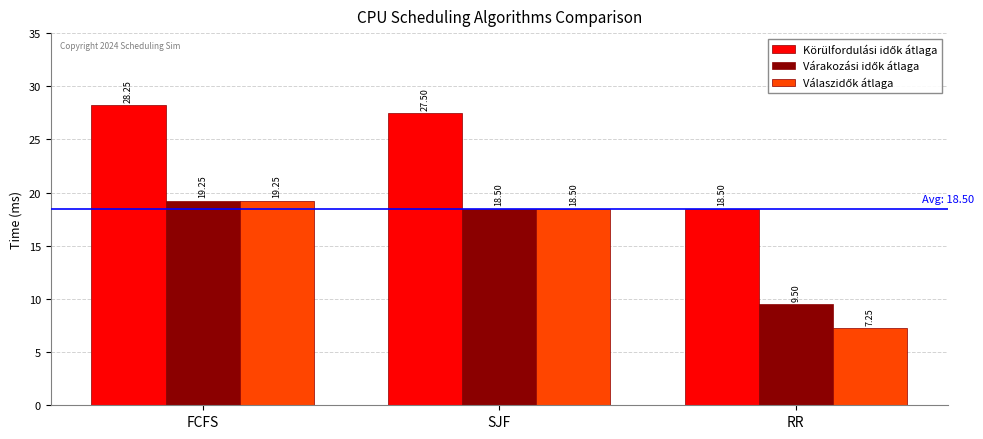

What is the difference between the highest and lowest values at SJF?

9.0